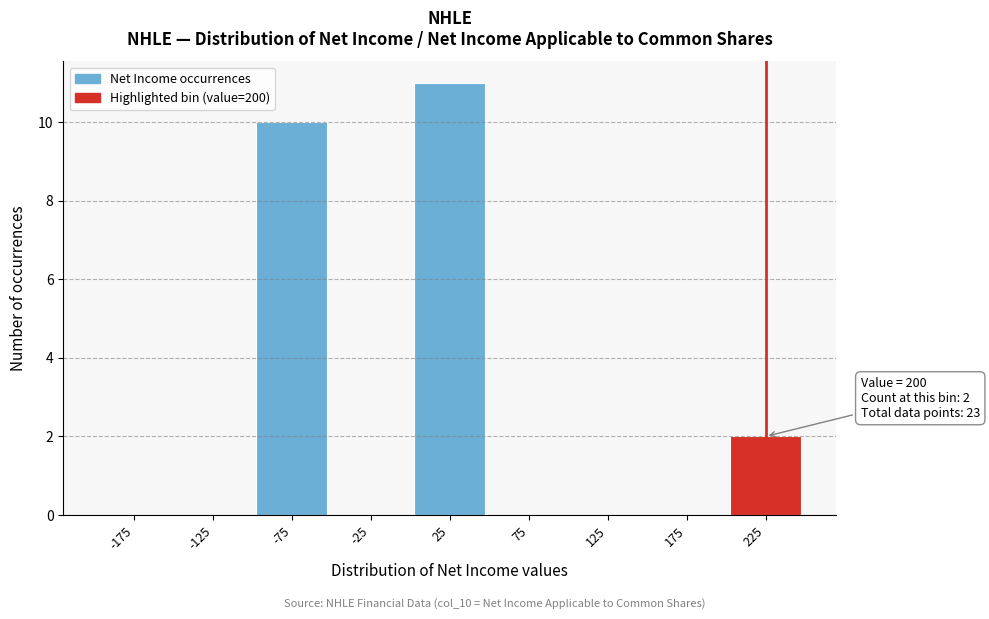

Over which range of the x-axis is the bar tallest?

0 to 50